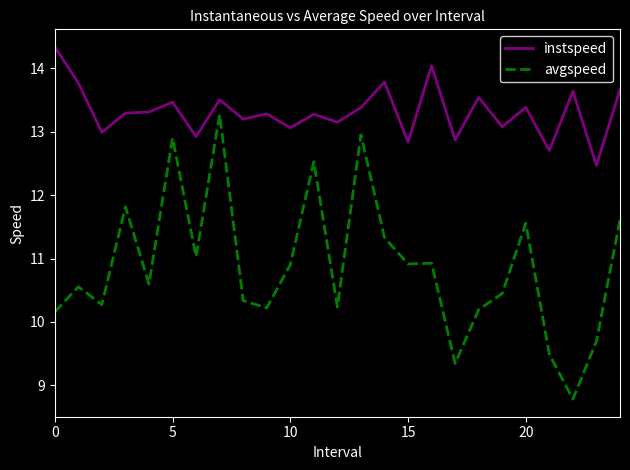

True or false: avgspeed and instspeed intersect in this chart.

False